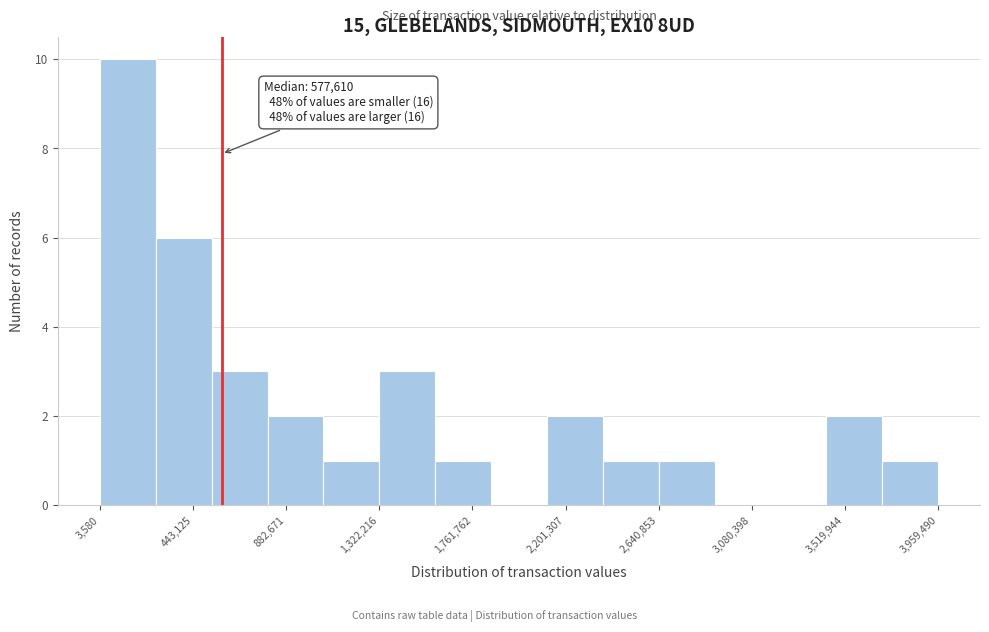

Which range on the x-axis has the tallest bar?

0 to 250000